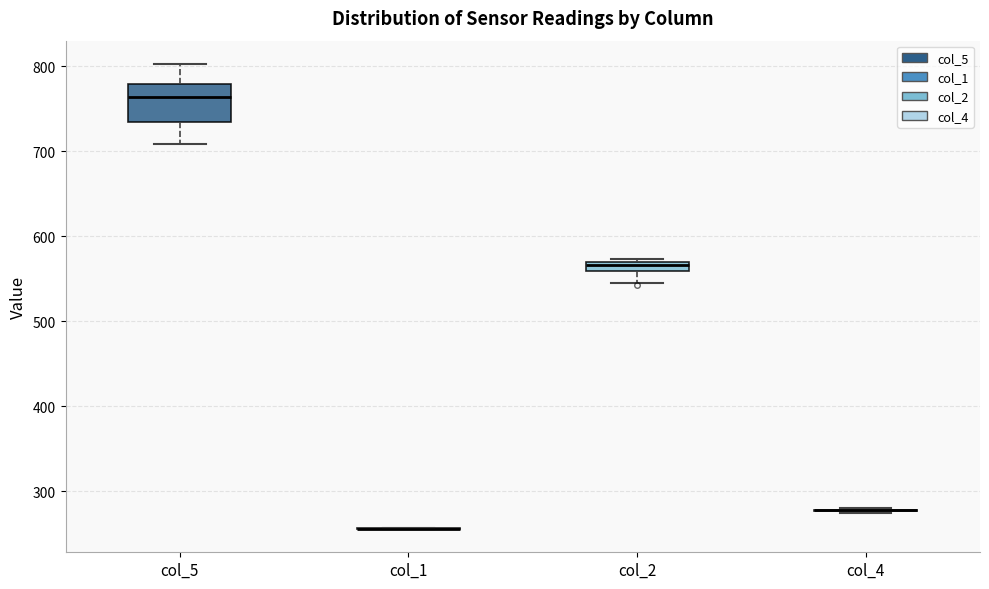

Which box is the tallest, from its lower edge to its upper edge?

col_5